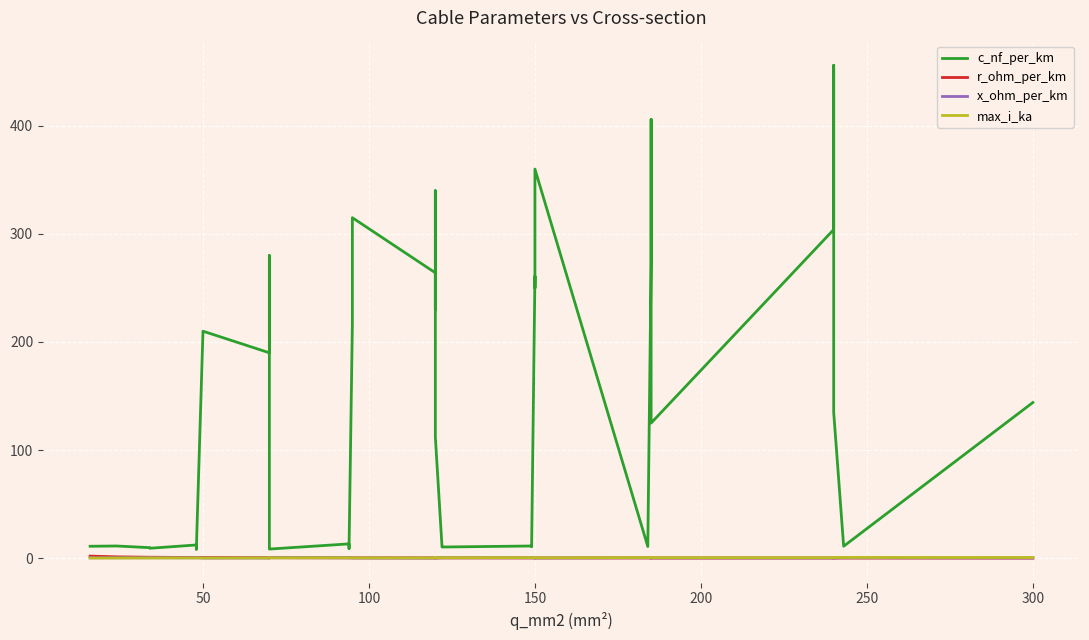

Reading right to left, extract all data points from this chart.

c_nf_per_km: 144.0	11.0	135.0	456.0	304.0	125.0	406.0	273.0	10.8	360.0	250.0	261.0	10.5	11.2	10.3	11.1	112.0	340.0	230.0	264.0	315.0	216.0	8.7	10.0	10.8	13.2	8.4	9.7	10.4	280.0	190.0	210.0	8.0	9.5	10.1	12.2	9.2	9.7	11.2	11.0
r_ohm_per_km: 0.1	0.1	0.1	0.1	0.1	0.1	0.2	0.2	0.2	0.2	0.2	0.2	0.2	0.2	0.2	0.2	0.2	0.3	0.3	0.2	0.3	0.3	0.3	0.3	0.3	0.3	0.4	0.4	0.4	0.4	0.4	0.6	0.6	0.6	0.6	0.6	0.8	0.8	1.2	1.9
x_ohm_per_km: 0.1	0.3	0.1	0.1	0.1	0.2	0.1	0.1	0.3	0.1	0.1	0.1	0.3	0.3	0.3	0.3	0.2	0.1	0.1	0.1	0.1	0.1	0.4	0.3	0.3	0.3	0.5	0.4	0.3	0.1	0.1	0.1	0.5	0.4	0.3	0.3	0.4	0.4	0.3	0.3
max_i_ka: 0.6	0.6	0.5	0.4	0.4	0.5	0.4	0.4	0.5	0.3	0.3	0.3	0.5	0.5	0.4	0.4	0.4	0.3	0.3	0.2	0.2	0.3	0.3	0.3	0.3	0.3	0.3	0.3	0.3	0.2	0.2	0.1	0.2	0.2	0.2	0.2	0.2	0.2	0.1	0.1